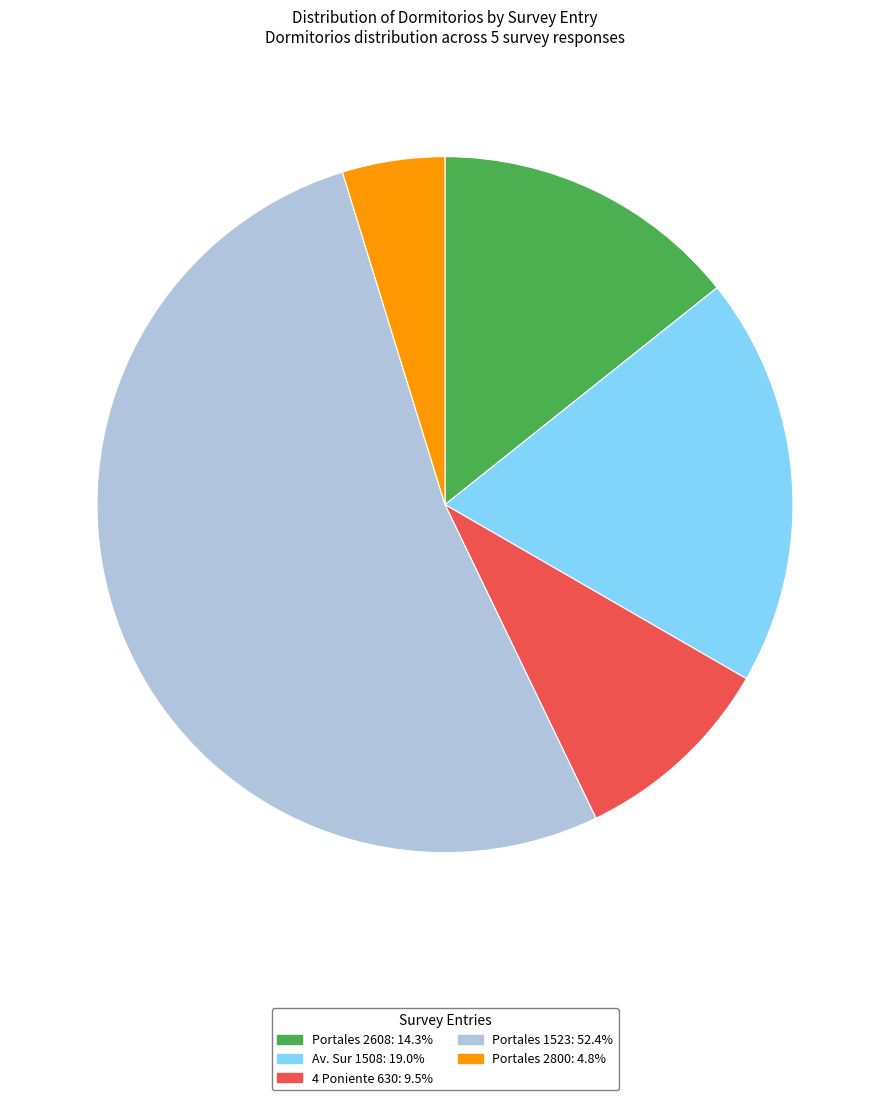

Does any single category account for the majority?

Yes